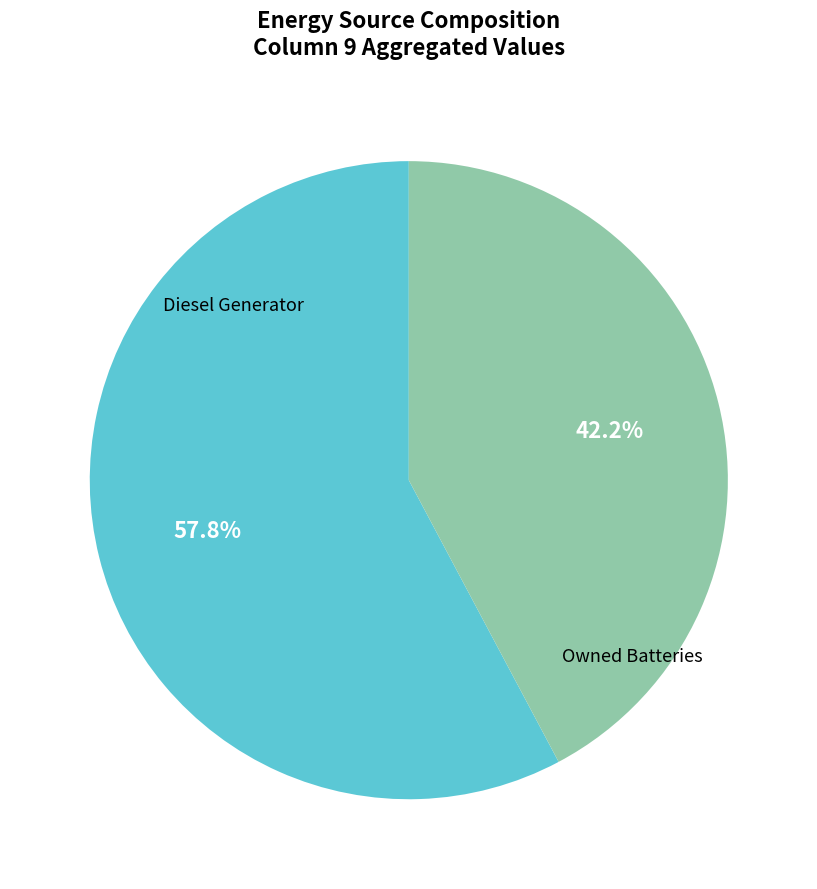

Is there any slice that represents more than half of the pie?

Yes